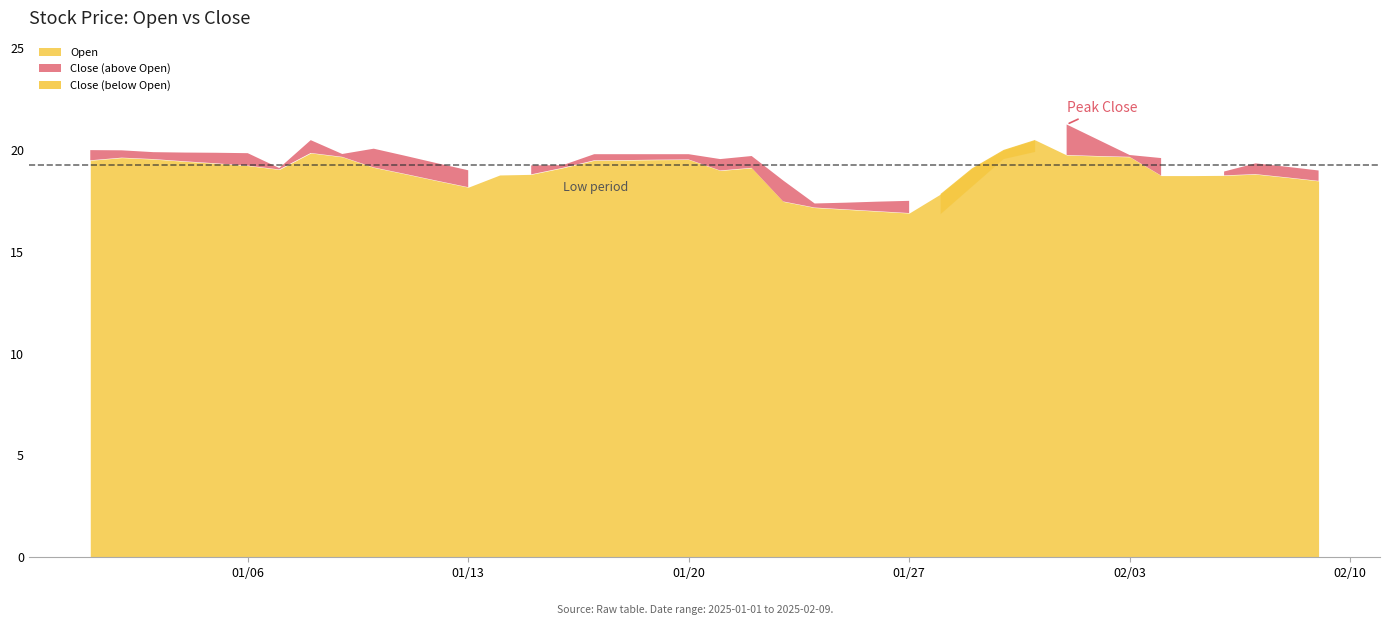

Reading left to right, extract all data points from this chart.

Close: 20.0	20.0	19.9	19.9	19.9	19.8	19.1	20.5	19.8	20.1	19.7	19.4	19.0	18.2	19.2	19.2	19.8	19.8	19.8	19.8	19.6	19.7	18.5	17.4	17.4	17.5	17.5	16.9	18.2	19.6	19.9	21.2	20.5	19.8	19.6	18.4	18.9	19.3	19.2	19.0
Open: 19.5	19.6	19.6	19.4	19.3	19.2	19.0	19.9	19.7	19.1	18.8	18.5	18.2	18.8	18.8	19.1	19.5	19.5	19.5	19.5	19.0	19.1	17.5	17.2	17.1	17.0	16.9	17.8	19.1	20.0	20.5	19.8	19.7	19.7	18.7	18.7	18.8	18.8	18.6	18.5